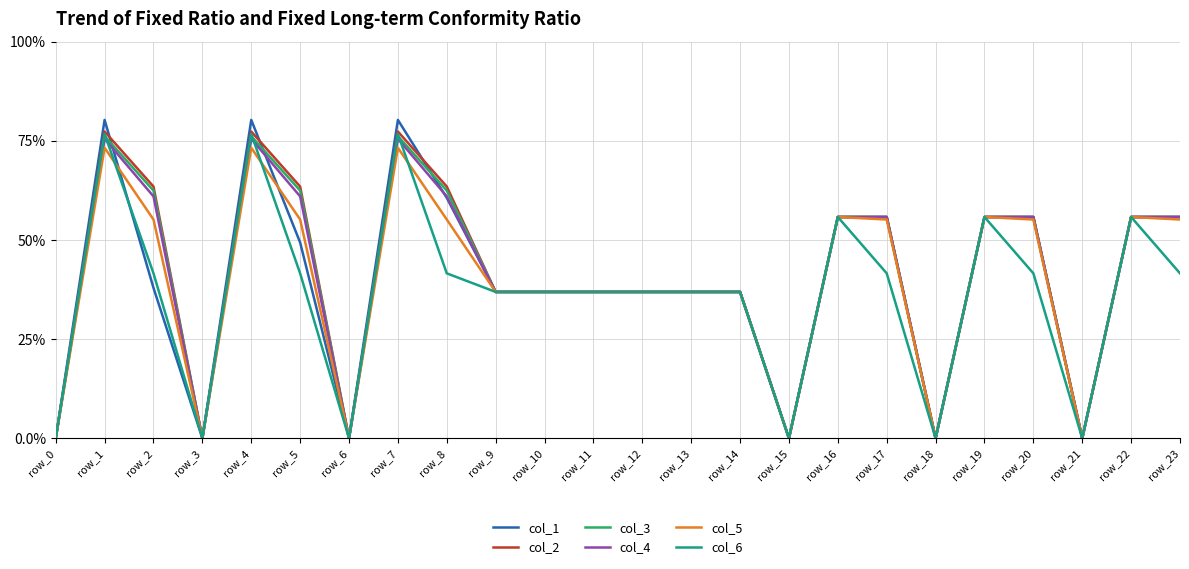

True or false: col_5 and col_2 cross at least once.

False